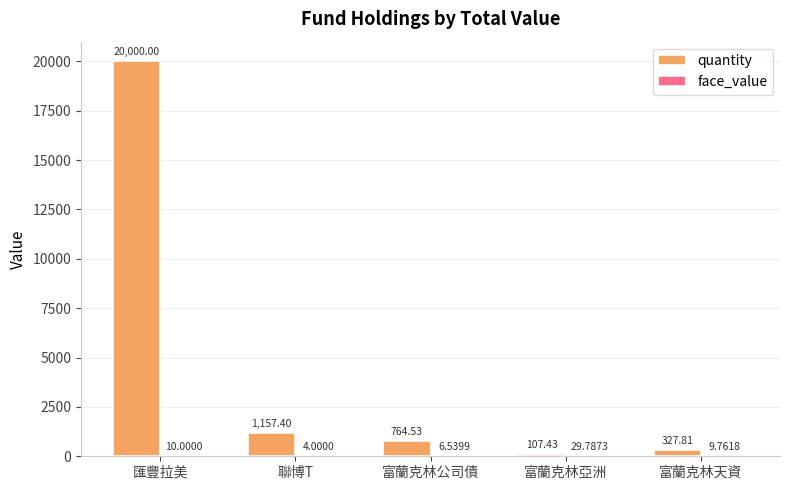

At which category is the sum across all series the highest?

匯豐拉美